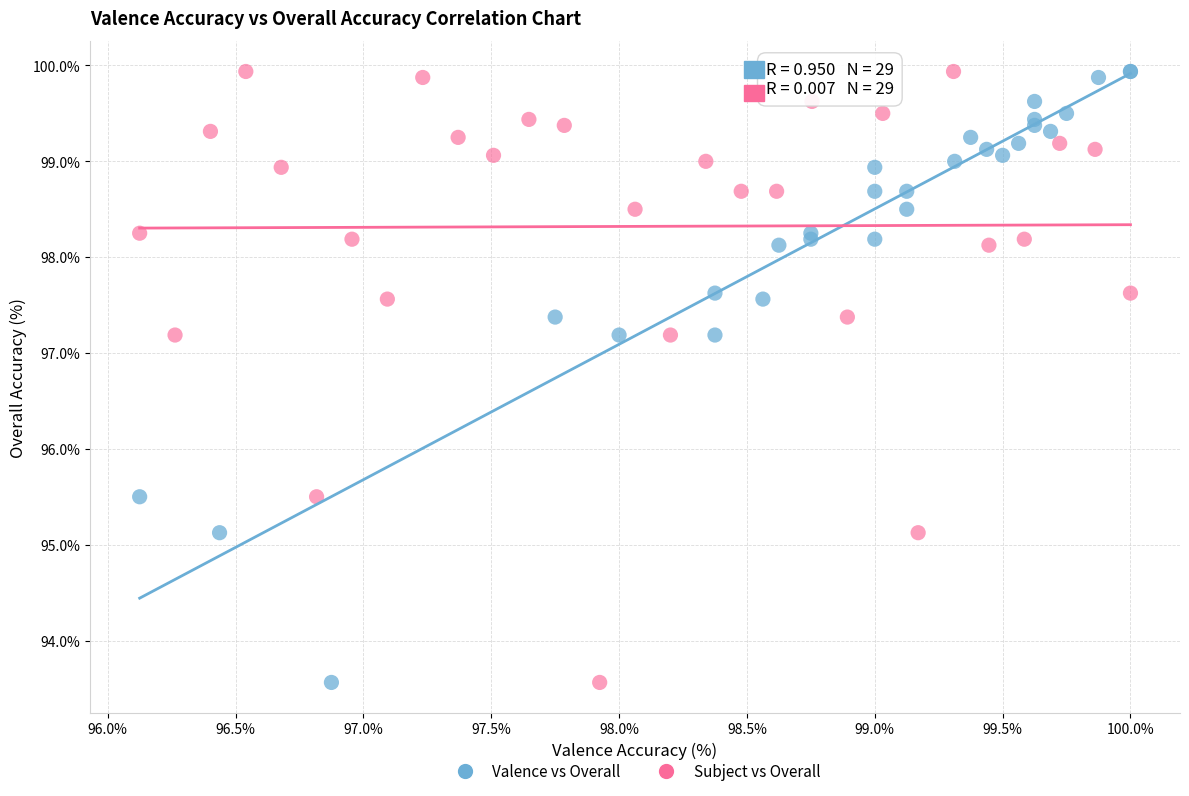

What are all the series names shown in the legend?

Valence vs Overall, Subject vs Overall